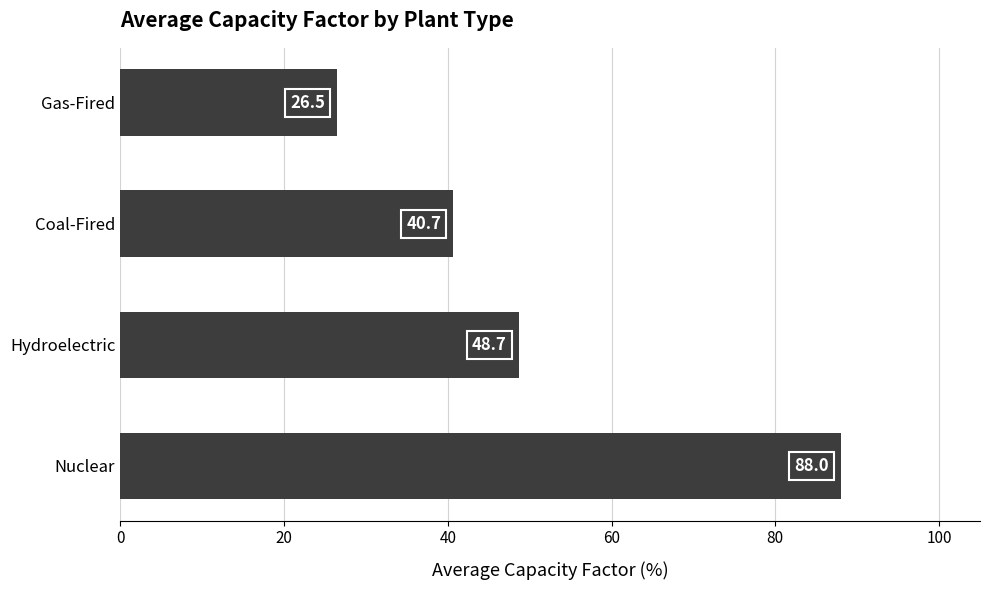

Reading bottom to top, what are all the values shown in this chart?

88.0	48.7	40.7	26.5